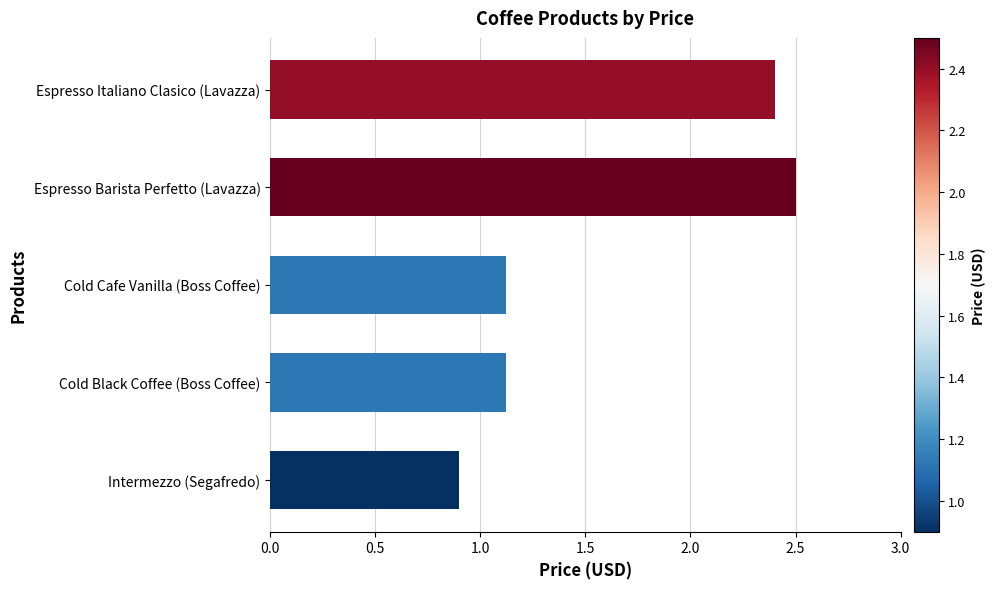

What is the maximum value shown in the chart?

2.5